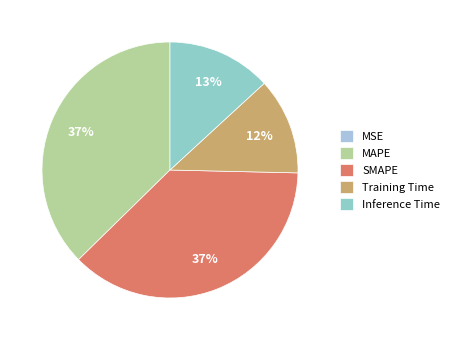

To the nearest percent, what is the combined percentage of MAPE and MSE?

37%